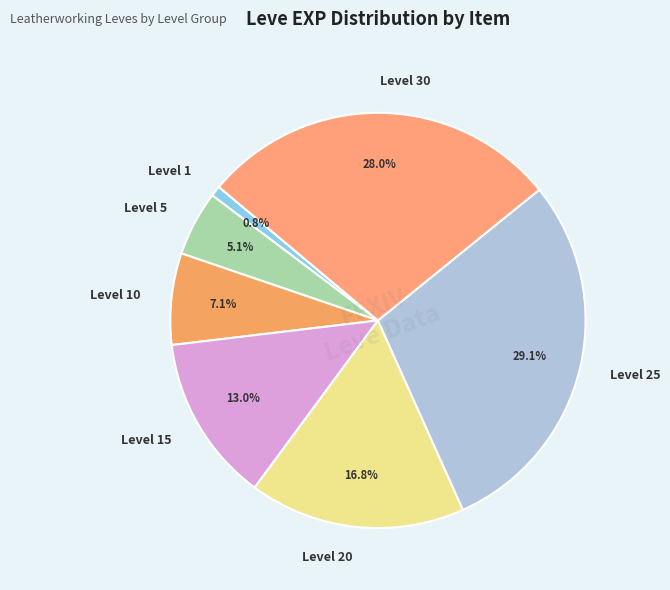

Is there any slice that represents more than half of the pie?

No